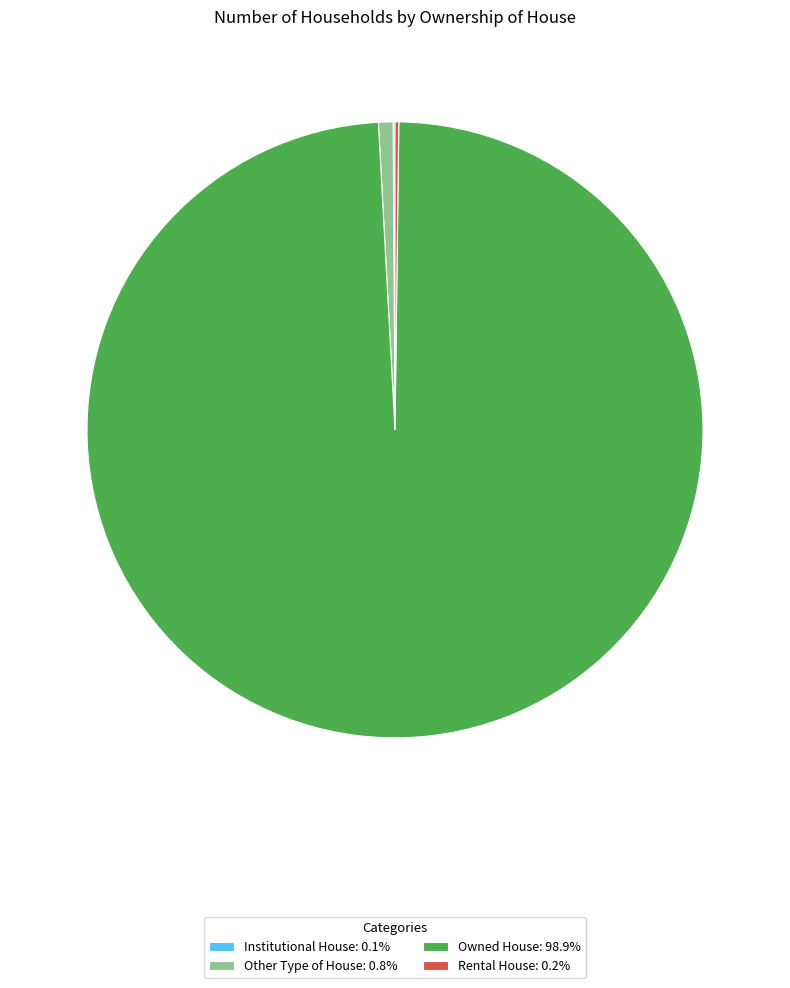

Is the sum of Other Type of House: 0.8% and Owned House: 98.9% greater than half?

Yes